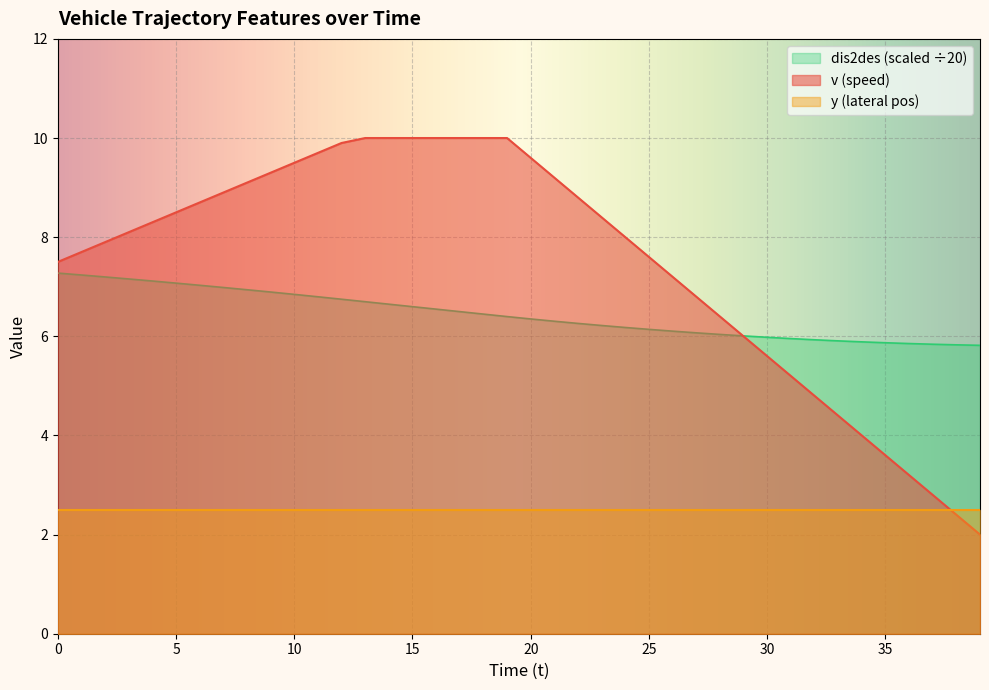

What is the difference between the dis2des values at 9 and 27?

0.8